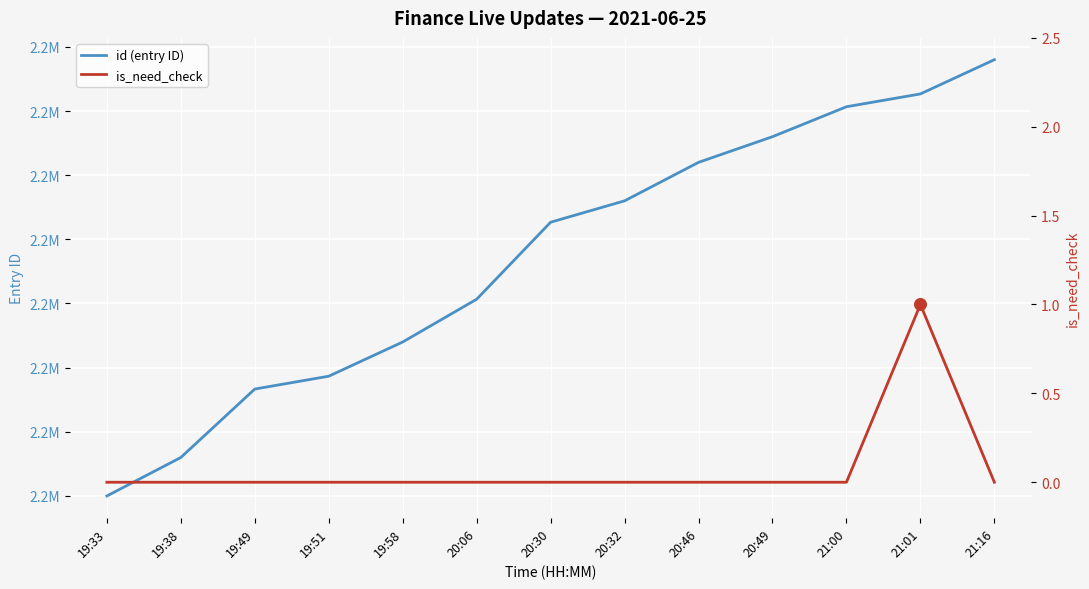

Is the value of id (entry ID) at 20:30 greater than the value of is_need_check at 20:49?

Yes